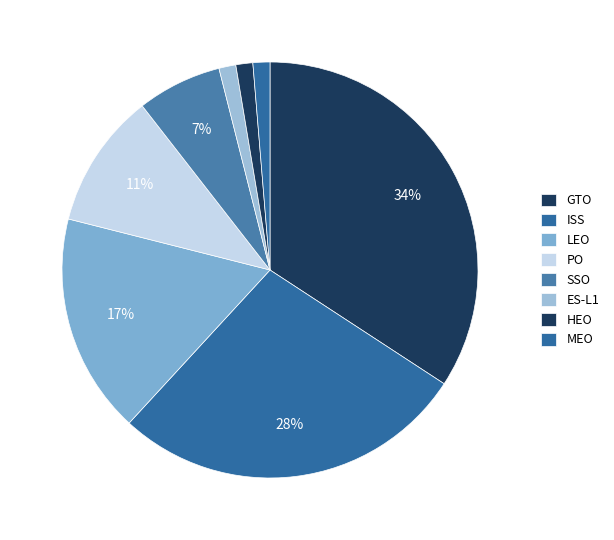

How many slices are in this pie chart?

8